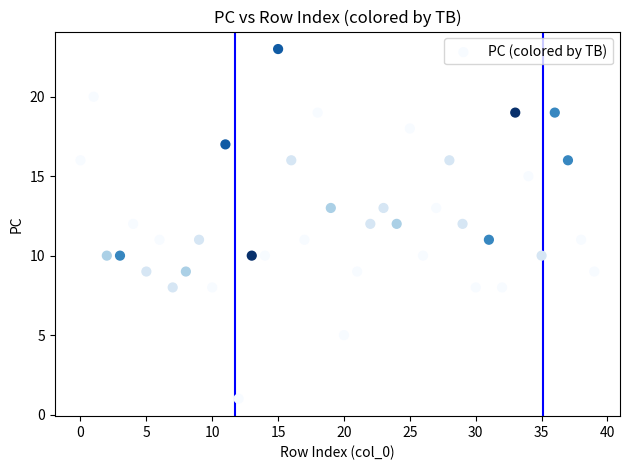

What is the range of Y values (max minus min)?

22